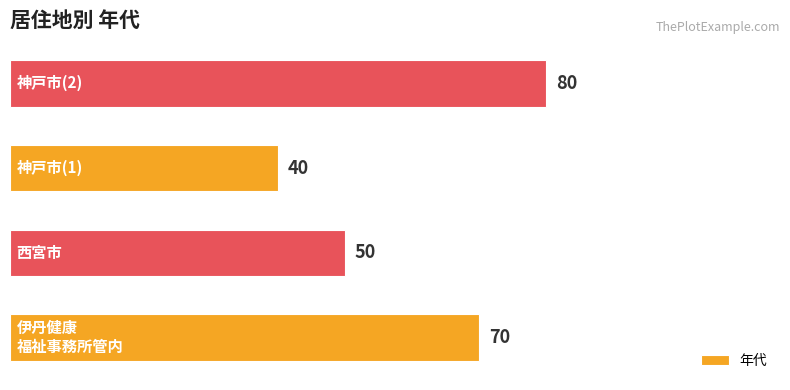

Reading top to bottom, what are all the values shown in this chart?

80	40	50	70